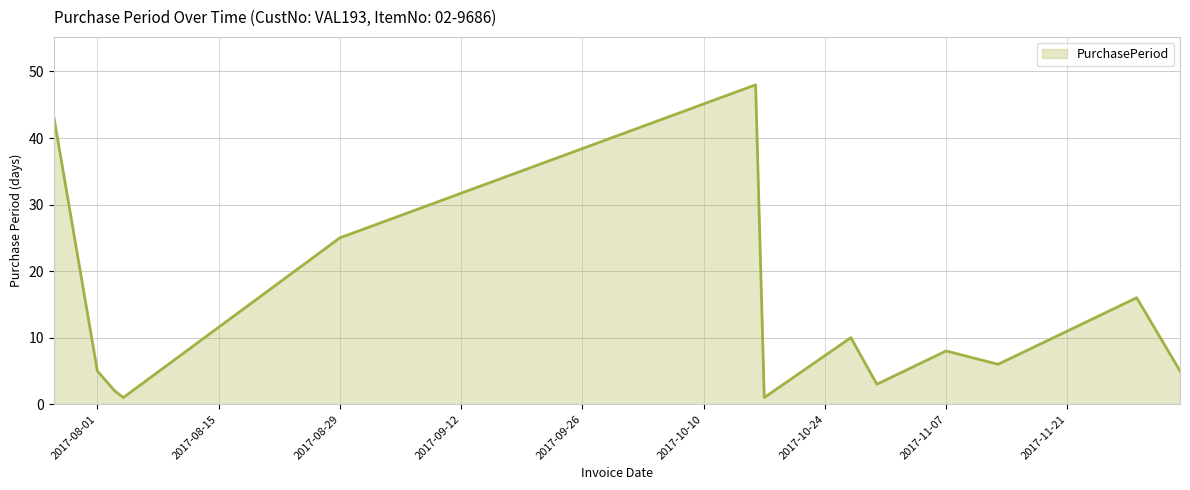

What is the minimum value shown in the chart?

1